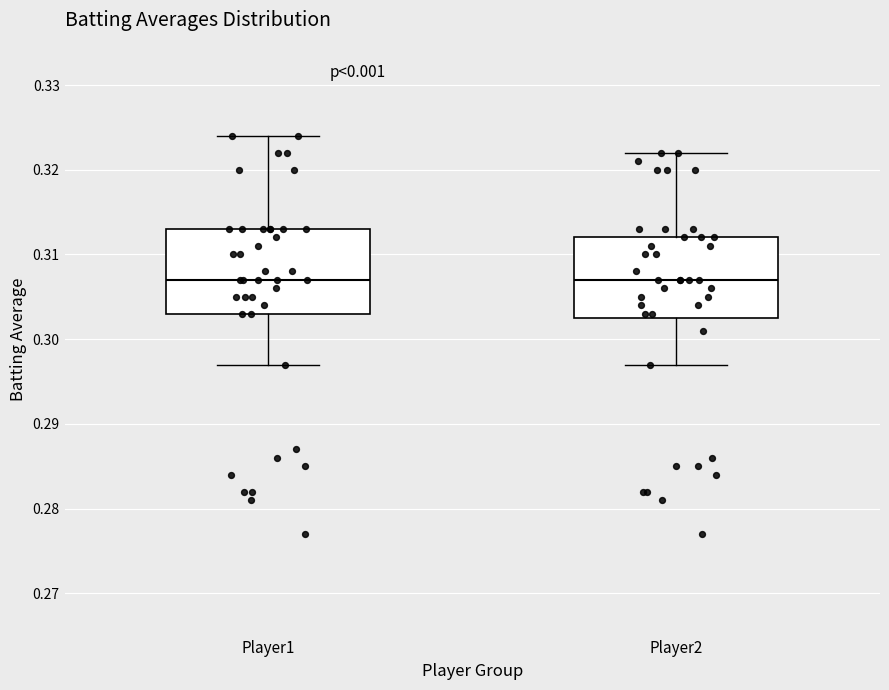

Where is the lower edge of the box for Player1 on the y-axis? The values are not printed on the chart, so give them approximately, as read against the axis.

0.303